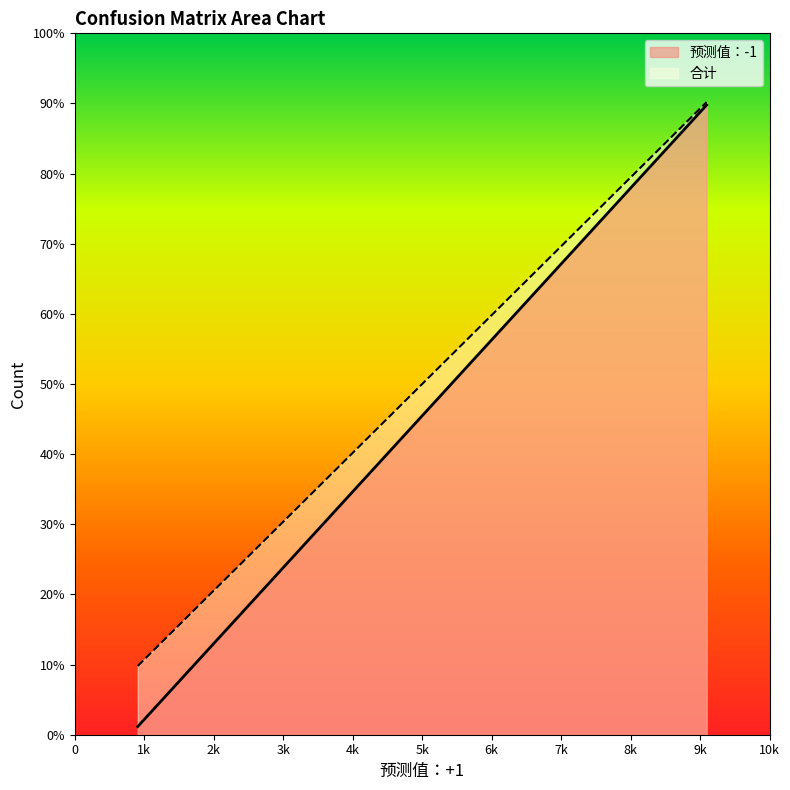

Between 预测值：+1 and 预测值：-1, which series saw the biggest shift?

预测值：-1